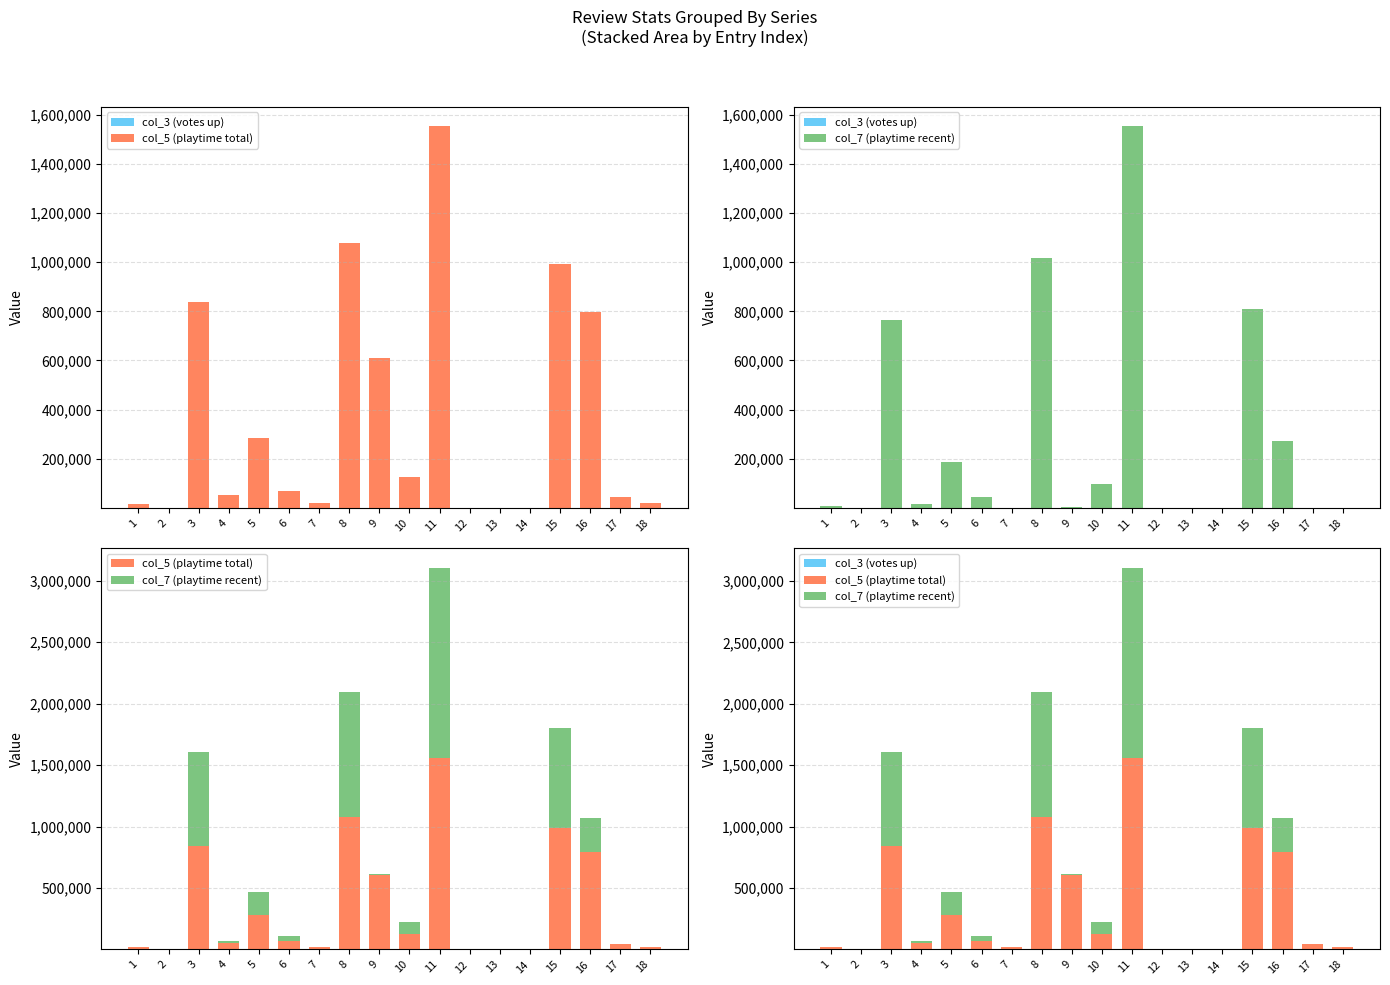

The col_3 (votes up) series shows 337 at 12. True or false?

False